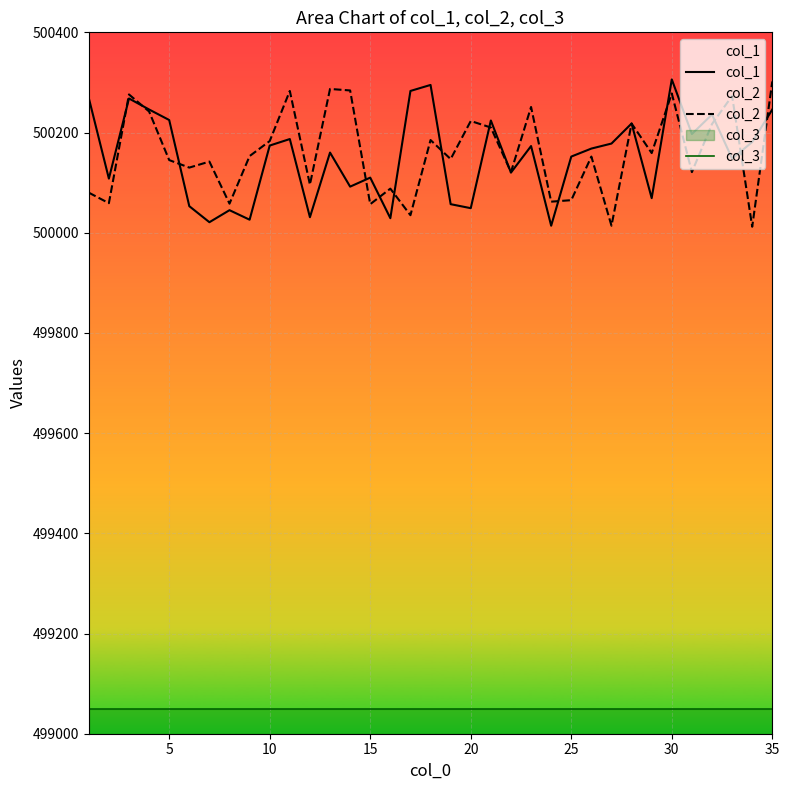

What is the greatest value displayed?

500306